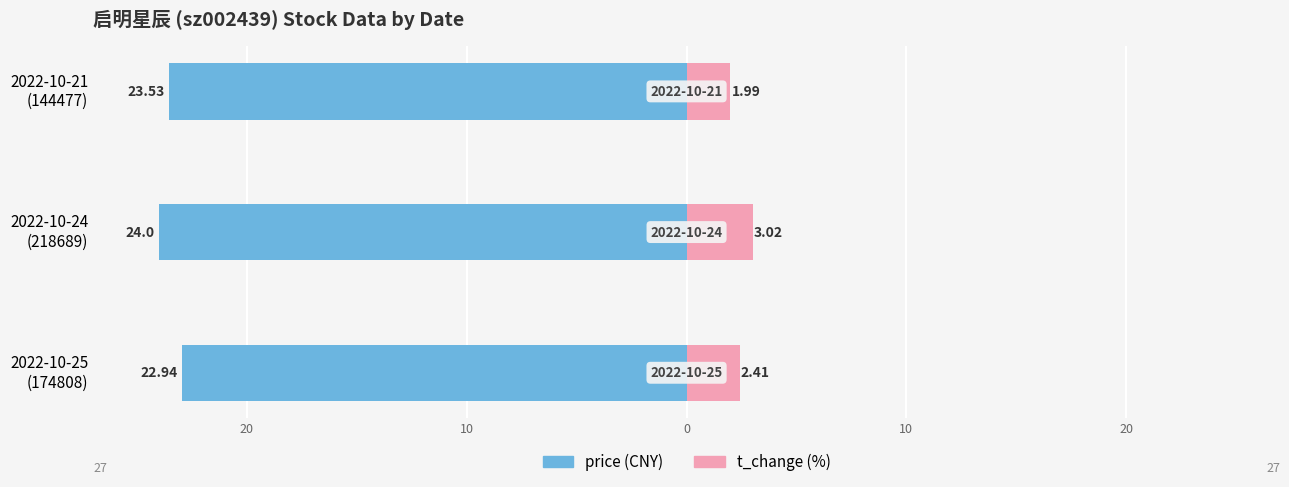

Reading left to right, extract all data points from this chart.

price: -22.9	-24.0	-23.5
t_change: 2.4	3.0	2.0